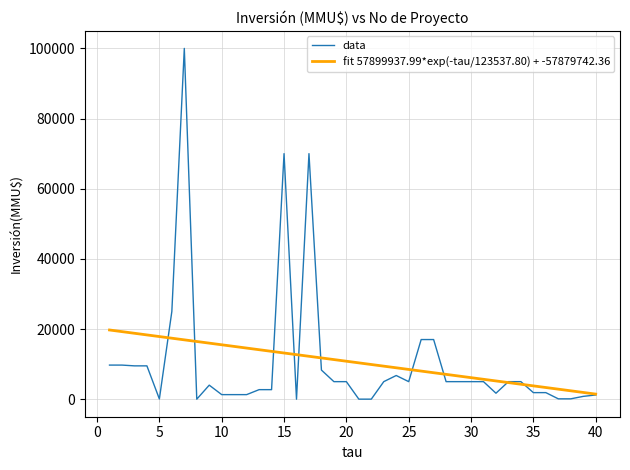

What is the greatest value displayed?

100000